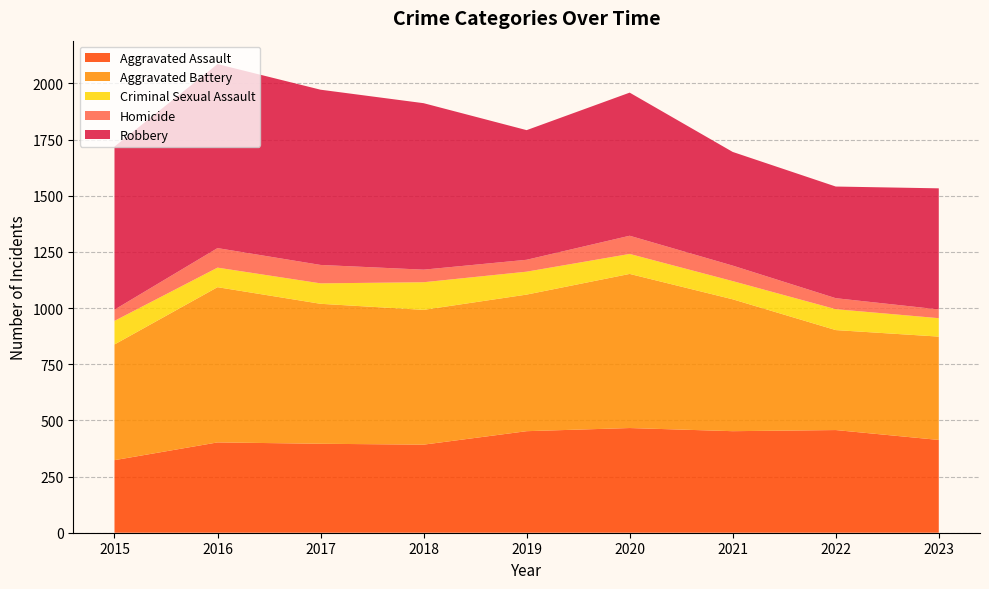

Reading left to right, what are all the values shown in this chart?

Aggravated Assault: 2015=323	2016=402	2017=396	2018=392	2019=452	2020=466	2021=452	2022=457	2023=413
Aggravated Battery: 2015=515	2016=691	2017=623	2018=600	2019=608	2020=686	2021=587	2022=445	2023=460
Criminal Sexual Assault: 2015=105	2016=87	2017=91	2018=123	2019=102	2020=89	2021=81	2022=93	2023=82
Homicide: 2015=50	2016=87	2017=82	2018=56	2019=53	2020=81	2021=69	2022=49	2023=39
Robbery: 2015=726	2016=819	2017=780	2018=741	2019=577	2020=637	2021=506	2022=497	2023=539